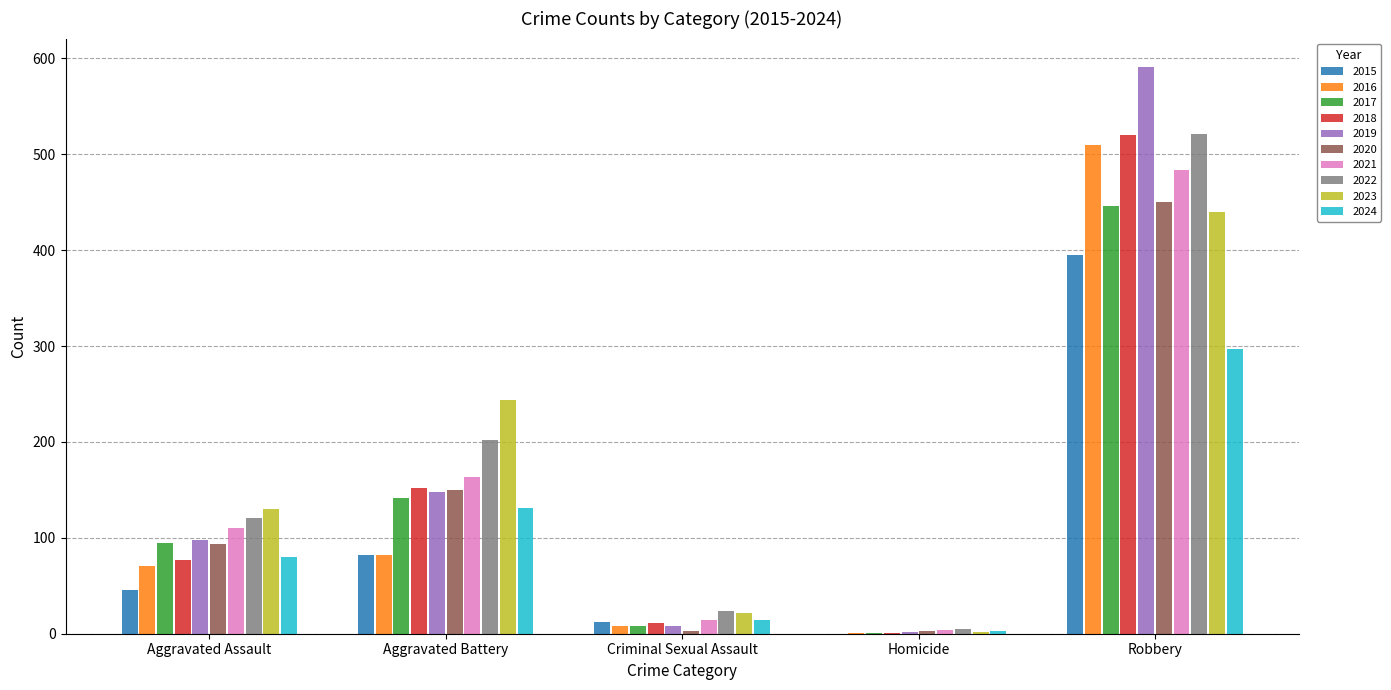

What is the maximum value for 2022?

521